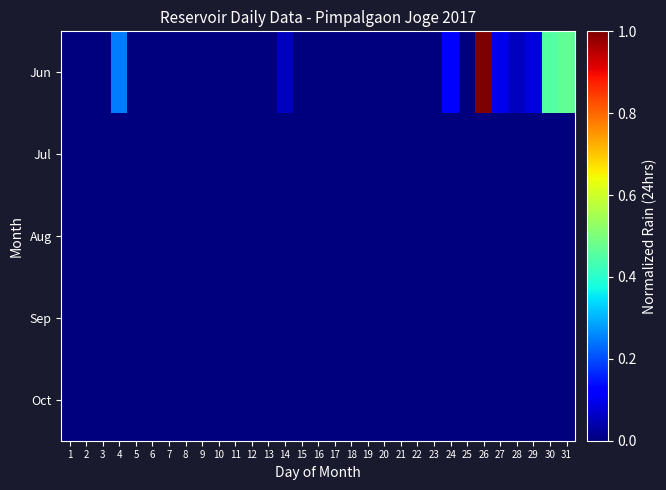

Which has a higher value, 22 or 25?

22